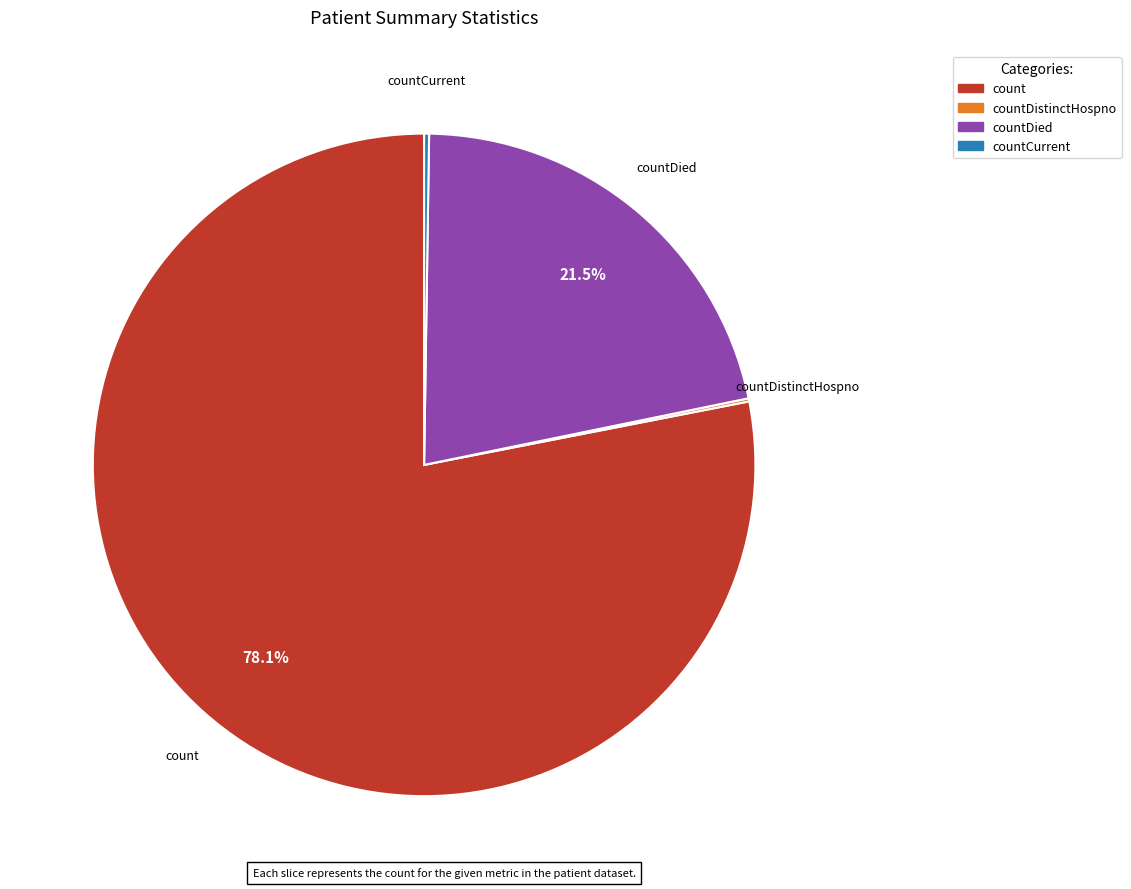

Which slice is the largest?

count